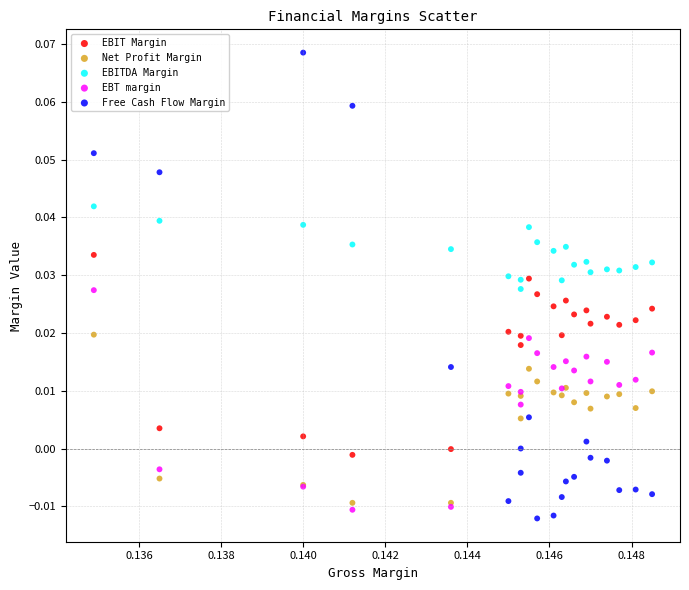

What are all the series names shown in the legend?

EBIT Margin, Net Profit Margin, EBITDA Margin, EBT margin, Free Cash Flow Margin